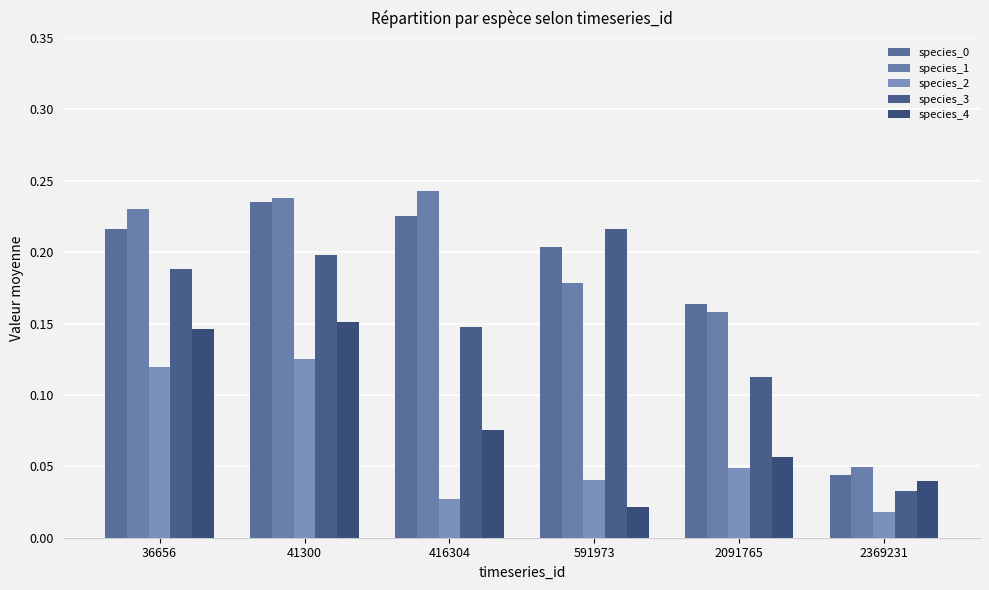

How many bars are there in total?

30